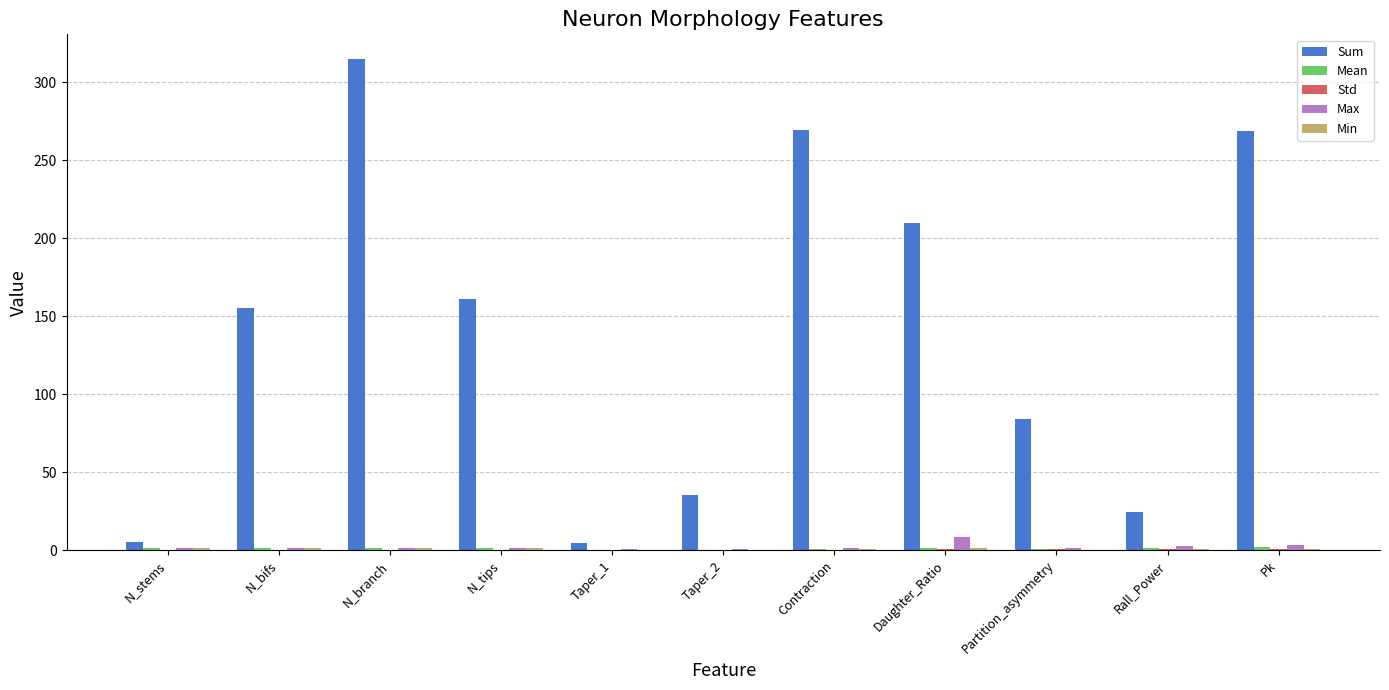

Which series has the largest total across all categories?

Sum